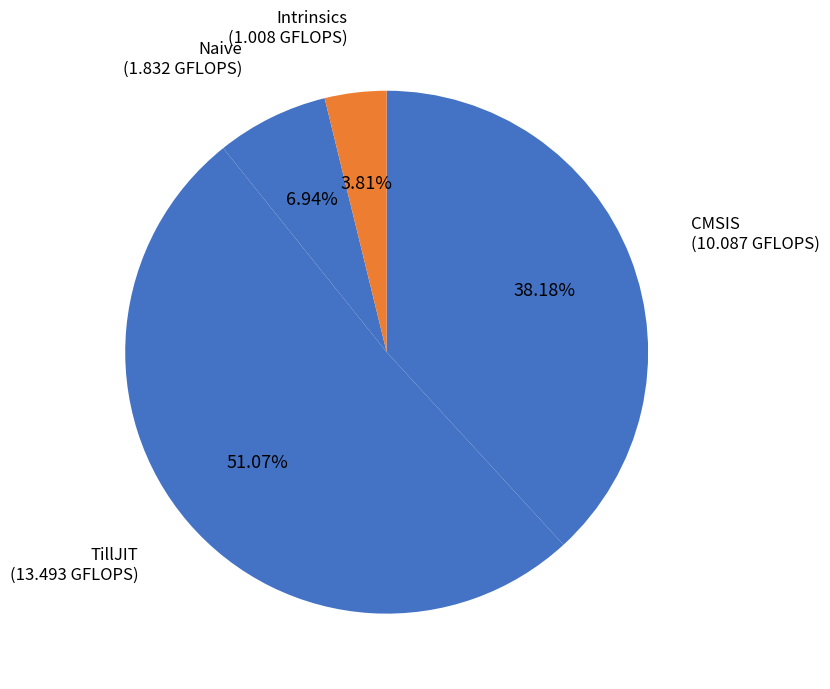

Rank the categories by value from highest to lowest.

TillJIT, CMSIS, Naive, Intrinsics